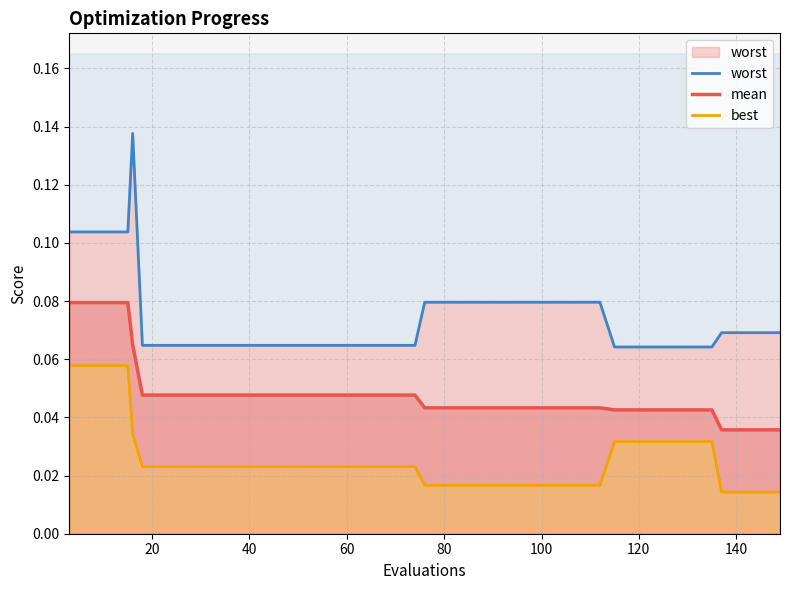

Which series has the widest spread of values?

worst